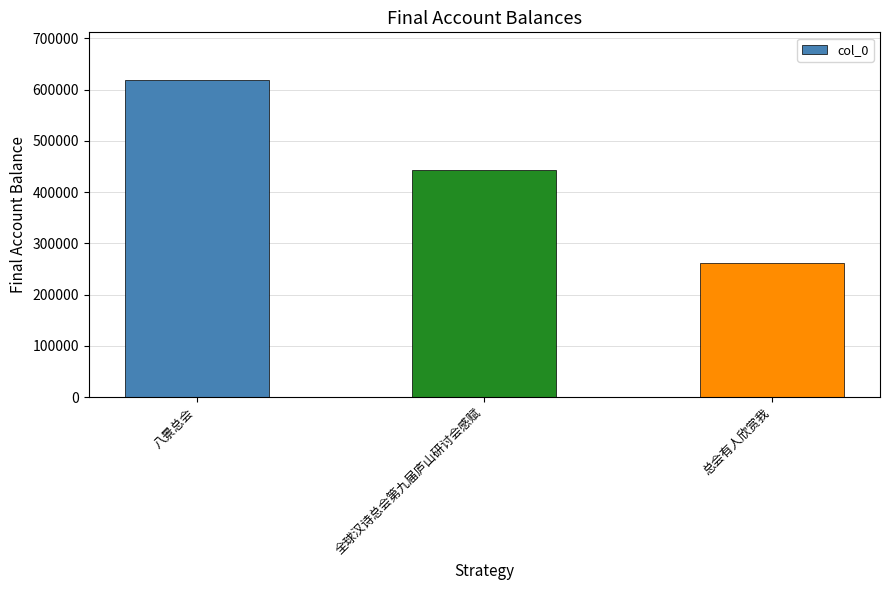

What is the label of the 3rd bar from the right?

八景总会